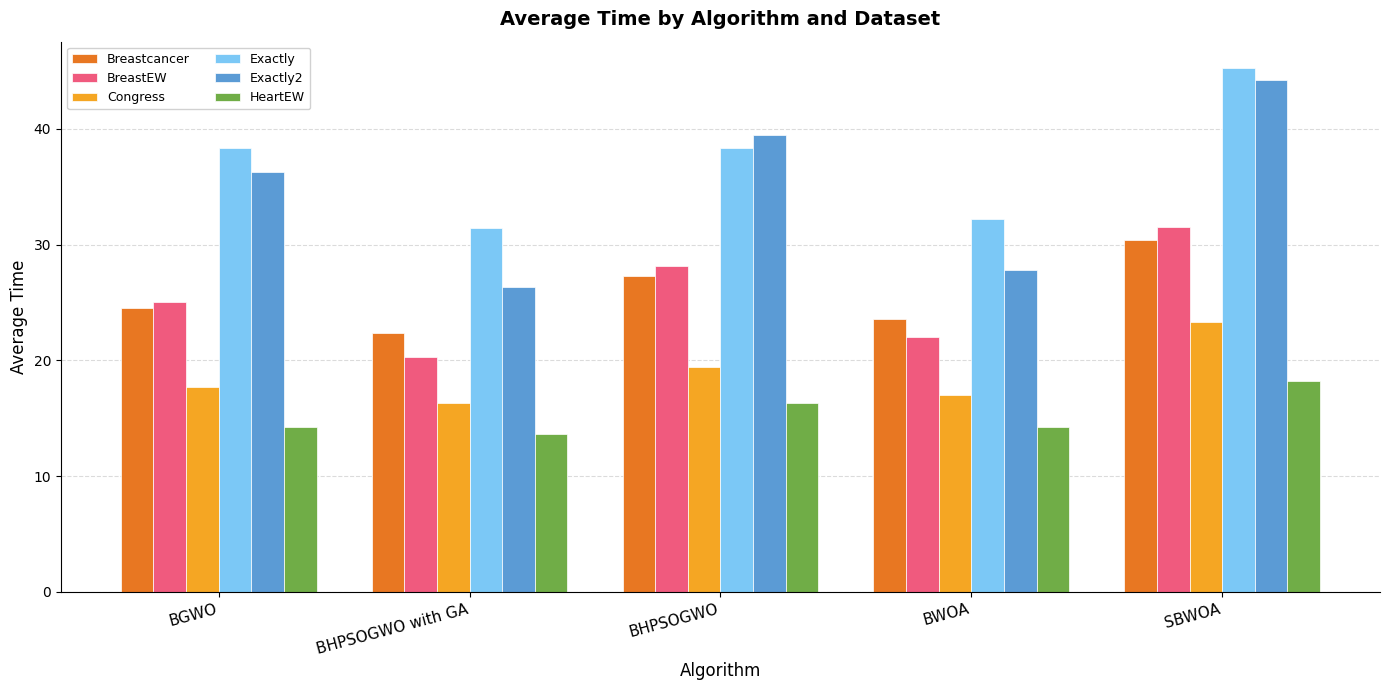

Is it true that Exactly2 equals 27.8 at BWOA?

True